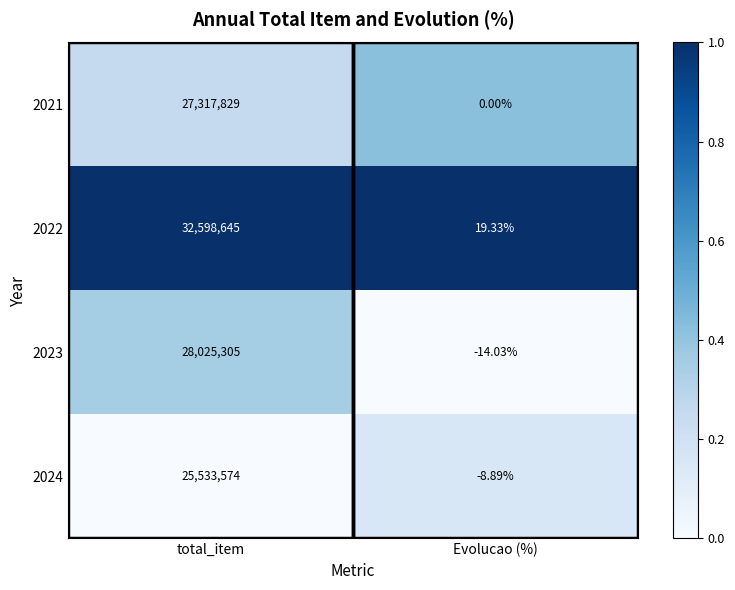

Is the value of 2024 at Evolucao (%) greater than the value of 2022 at Evolucao (%)?

No